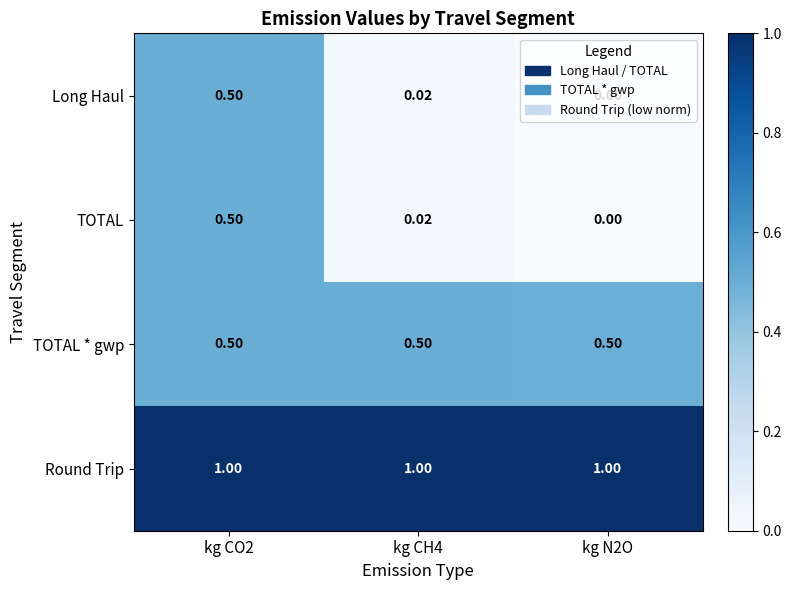

Is the value of Round Trip at kg N2O greater than the value of TOTAL at kg CO2?

Yes